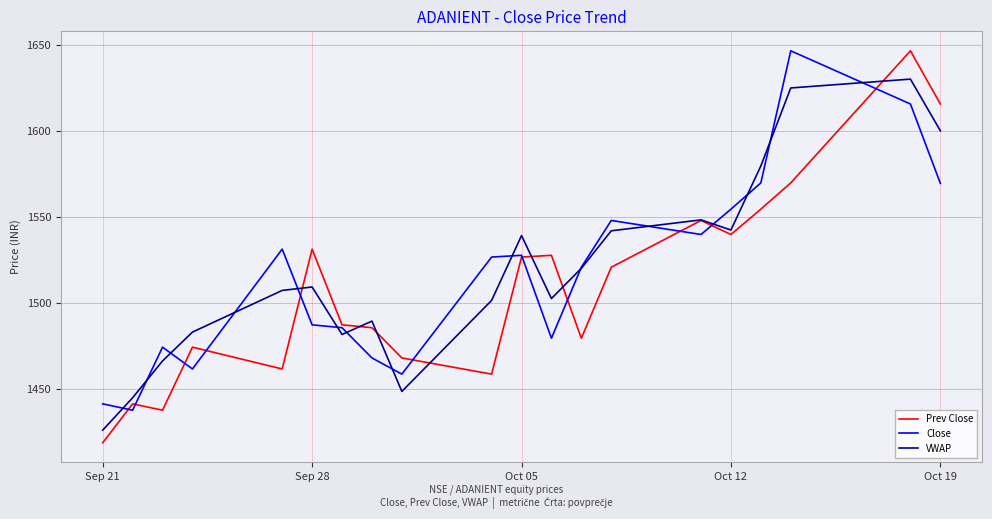

Which series has the largest range (max minus min)?

Prev Close